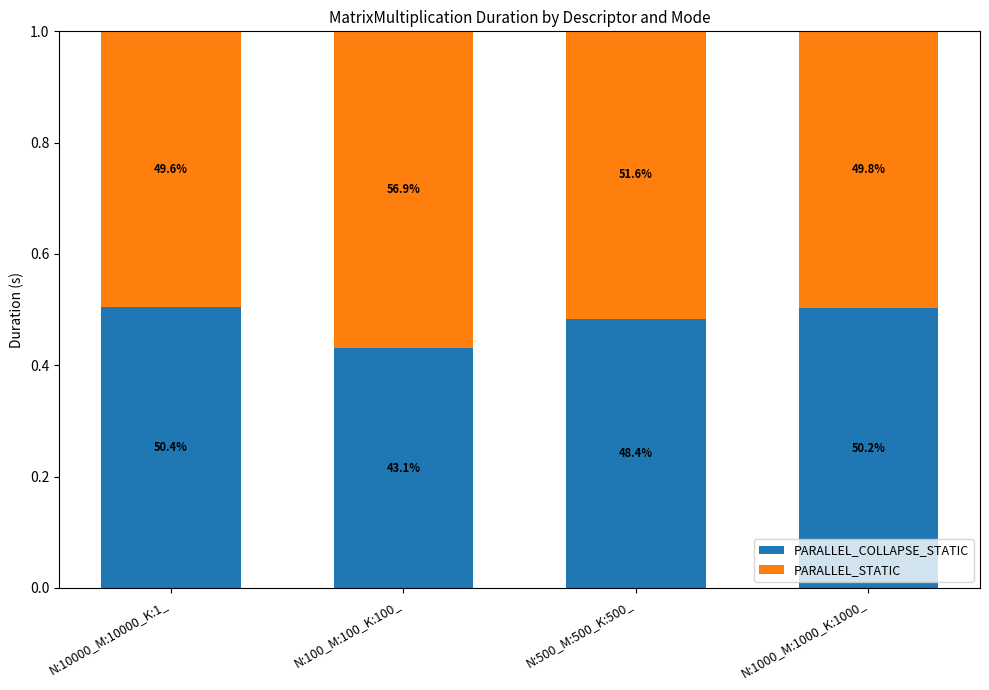

At how many categories does at least one series exceed 0?

4